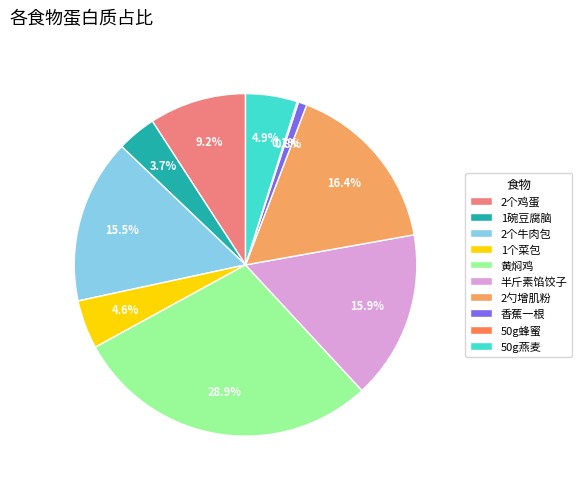

Is it true that 2勺增肌粉 is 16% of the pie?

True